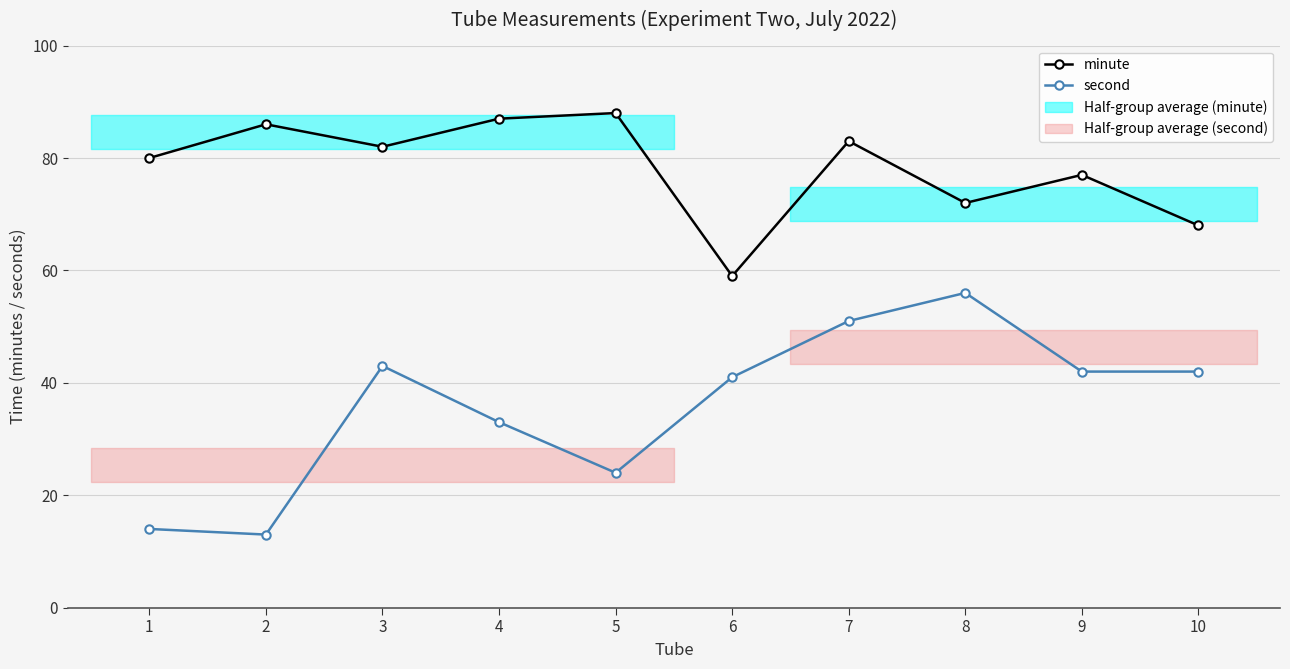

In minute, how many points are higher than both neighbors (excluding endpoints)?

4